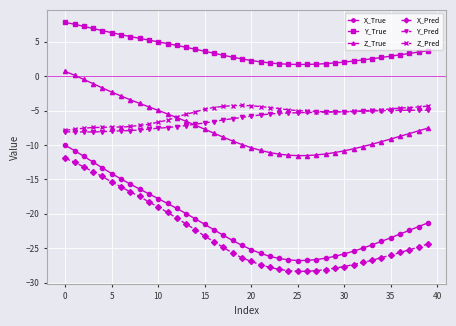

List the series in order of their peak value, lowest first.

X_Pred, X_True, Y_Pred, Z_Pred, Z_True, Y_True